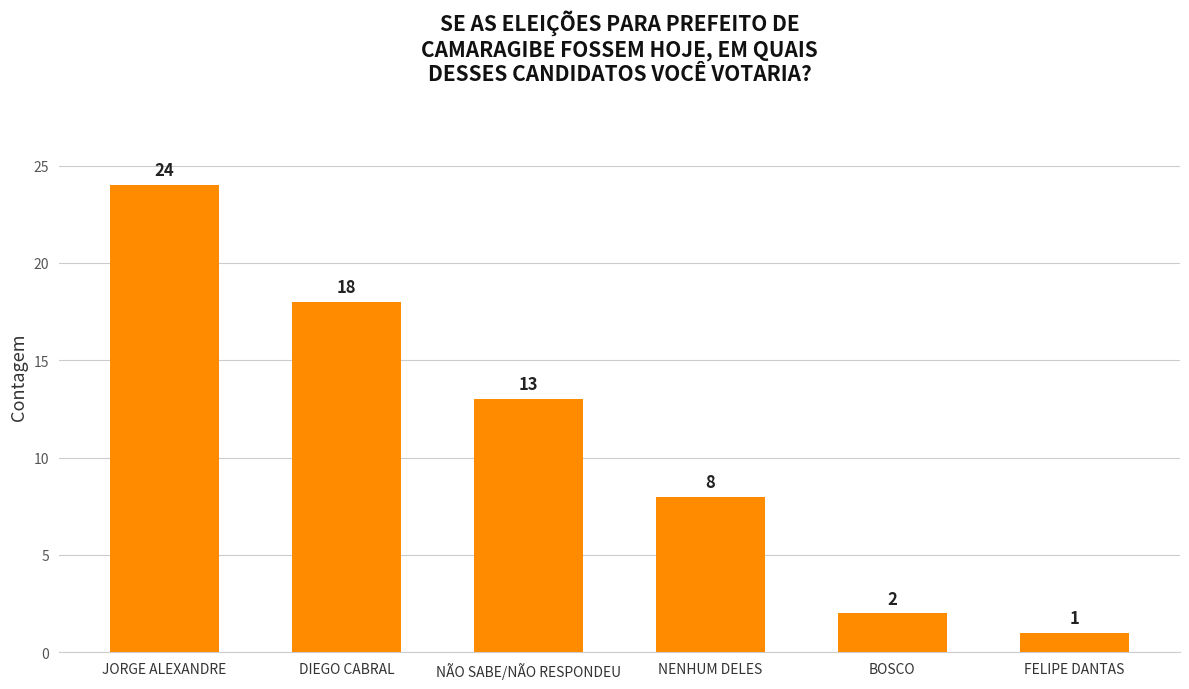

What is the difference between the values at NÃO SABE/NÃO RESPONDEU and DIEGO CABRAL?

5